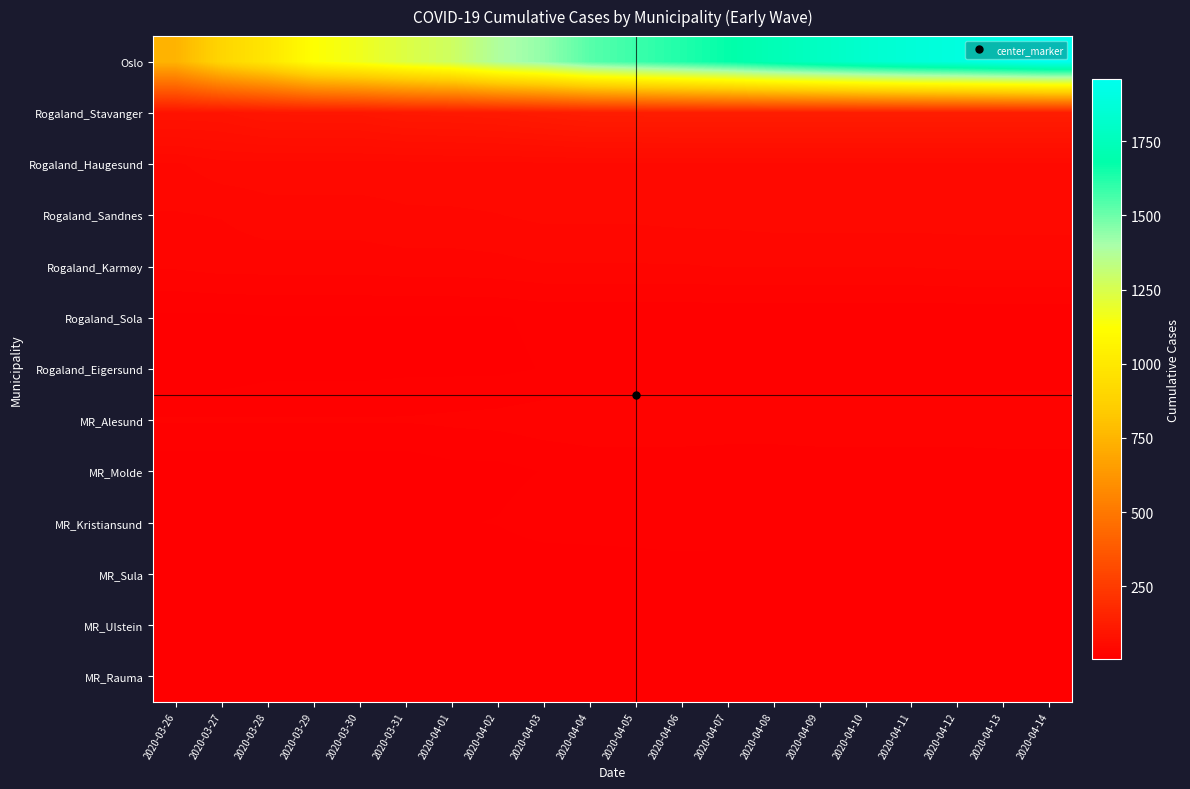

Reading left to right, what are all the values shown in this chart?

Oslo: 2020-03-26=743	2020-03-27=898	2020-03-28=989	2020-03-29=1122	2020-03-30=1169	2020-03-31=1233	2020-04-01=1281	2020-04-02=1379	2020-04-03=1438	2020-04-04=1534	2020-04-05=1582	2020-04-06=1626	2020-04-07=1673	2020-04-08=1730	2020-04-09=1780	2020-04-10=1827	2020-04-11=1866	2020-04-12=1893	2020-04-13=1926	2020-04-14=1960
Rogaland_Stavanger: 2020-03-26=87	2020-03-27=88	2020-03-28=97	2020-03-29=98	2020-03-30=98	2020-03-31=106	2020-04-01=107	2020-04-02=110	2020-04-03=117	2020-04-04=124	2020-04-05=124	2020-04-06=125	2020-04-07=125	2020-04-08=125	2020-04-09=125	2020-04-10=125	2020-04-11=125	2020-04-12=125	2020-04-13=125	2020-04-14=125
Rogaland_Haugesund: 2020-03-26=41	2020-03-27=47	2020-03-28=47	2020-03-29=47	2020-03-30=47	2020-03-31=47	2020-04-01=48	2020-04-02=48	2020-04-03=48	2020-04-04=49	2020-04-05=49	2020-04-06=49	2020-04-07=49	2020-04-08=49	2020-04-09=49	2020-04-10=49	2020-04-11=49	2020-04-12=49	2020-04-13=49	2020-04-14=49
Rogaland_Sandnes: 2020-03-26=34	2020-03-27=35	2020-03-28=39	2020-03-29=39	2020-03-30=39	2020-03-31=41	2020-04-01=41	2020-04-02=42	2020-04-03=44	2020-04-04=44	2020-04-05=44	2020-04-06=45	2020-04-07=45	2020-04-08=46	2020-04-09=46	2020-04-10=46	2020-04-11=46	2020-04-12=46	2020-04-13=46	2020-04-14=46
Rogaland_Karmøy: 2020-03-26=28	2020-03-27=30	2020-03-28=30	2020-03-29=30	2020-03-30=30	2020-03-31=31	2020-04-01=31	2020-04-02=32	2020-04-03=34	2020-04-04=34	2020-04-05=34	2020-04-06=34	2020-04-07=35	2020-04-08=35	2020-04-09=35	2020-04-10=35	2020-04-11=35	2020-04-12=36	2020-04-13=36	2020-04-14=36
Rogaland_Sola: 2020-03-26=10	2020-03-27=10	2020-03-28=11	2020-03-29=11	2020-03-30=11	2020-03-31=11	2020-04-01=11	2020-04-02=11	2020-04-03=13	2020-04-04=13	2020-04-05=13	2020-04-06=13	2020-04-07=13	2020-04-08=13	2020-04-09=13	2020-04-10=13	2020-04-11=13	2020-04-12=13	2020-04-13=13	2020-04-14=13
Rogaland_Eigersund: 2020-03-26=6	2020-03-27=6	2020-03-28=9	2020-03-29=9	2020-03-30=9	2020-03-31=10	2020-04-01=10	2020-04-02=10	2020-04-03=12	2020-04-04=14	2020-04-05=14	2020-04-06=14	2020-04-07=14	2020-04-08=14	2020-04-09=14	2020-04-10=14	2020-04-11=14	2020-04-12=14	2020-04-13=14	2020-04-14=14
MR_Alesund: 2020-03-26=20	2020-03-27=20	2020-03-28=20	2020-03-29=20	2020-03-30=20	2020-03-31=20	2020-04-01=21	2020-04-02=22	2020-04-03=24	2020-04-04=25	2020-04-05=25	2020-04-06=25	2020-04-07=24	2020-04-08=24	2020-04-09=25	2020-04-10=25	2020-04-11=25	2020-04-12=25	2020-04-13=26	2020-04-14=26
MR_Molde: 2020-03-26=6	2020-03-27=6	2020-03-28=6	2020-03-29=6	2020-03-30=6	2020-03-31=6	2020-04-01=9	2020-04-02=9	2020-04-03=12	2020-04-04=14	2020-04-05=14	2020-04-06=14	2020-04-07=14	2020-04-08=14	2020-04-09=14	2020-04-10=14	2020-04-11=14	2020-04-12=14	2020-04-13=14	2020-04-14=14
MR_Kristiansund: 2020-03-26=8	2020-03-27=8	2020-03-28=11	2020-03-29=11	2020-03-30=11	2020-03-31=11	2020-04-01=11	2020-04-02=12	2020-04-03=16	2020-04-04=16	2020-04-05=17	2020-04-06=19	2020-04-07=18	2020-04-08=18	2020-04-09=18	2020-04-10=18	2020-04-11=18	2020-04-12=18	2020-04-13=18	2020-04-14=18
MR_Sula: 2020-03-26=4	2020-03-27=4	2020-03-28=4	2020-03-29=4	2020-03-30=4	2020-03-31=4	2020-04-01=5	2020-04-02=5	2020-04-03=5	2020-04-04=6	2020-04-05=6	2020-04-06=6	2020-04-07=6	2020-04-08=6	2020-04-09=6	2020-04-10=6	2020-04-11=6	2020-04-12=6	2020-04-13=6	2020-04-14=6
MR_Ulstein: 2020-03-26=5	2020-03-27=5	2020-03-28=5	2020-03-29=5	2020-03-30=5	2020-03-31=4	2020-04-01=4	2020-04-02=6	2020-04-03=6	2020-04-04=6	2020-04-05=7	2020-04-06=7	2020-04-07=7	2020-04-08=7	2020-04-09=7	2020-04-10=7	2020-04-11=7	2020-04-12=7	2020-04-13=7	2020-04-14=7
MR_Rauma: 2020-03-26=7	2020-03-27=8	2020-03-28=8	2020-03-29=8	2020-03-30=8	2020-03-31=8	2020-04-01=9	2020-04-02=10	2020-04-03=10	2020-04-04=10	2020-04-05=10	2020-04-06=10	2020-04-07=10	2020-04-08=10	2020-04-09=10	2020-04-10=10	2020-04-11=10	2020-04-12=10	2020-04-13=10	2020-04-14=10